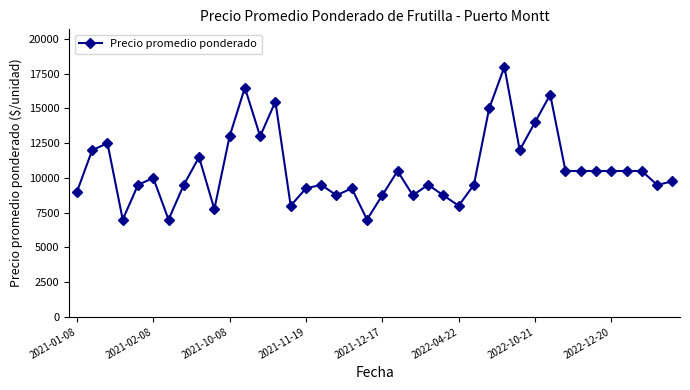

True or false: the data has more than 0 interior local peaks.

True